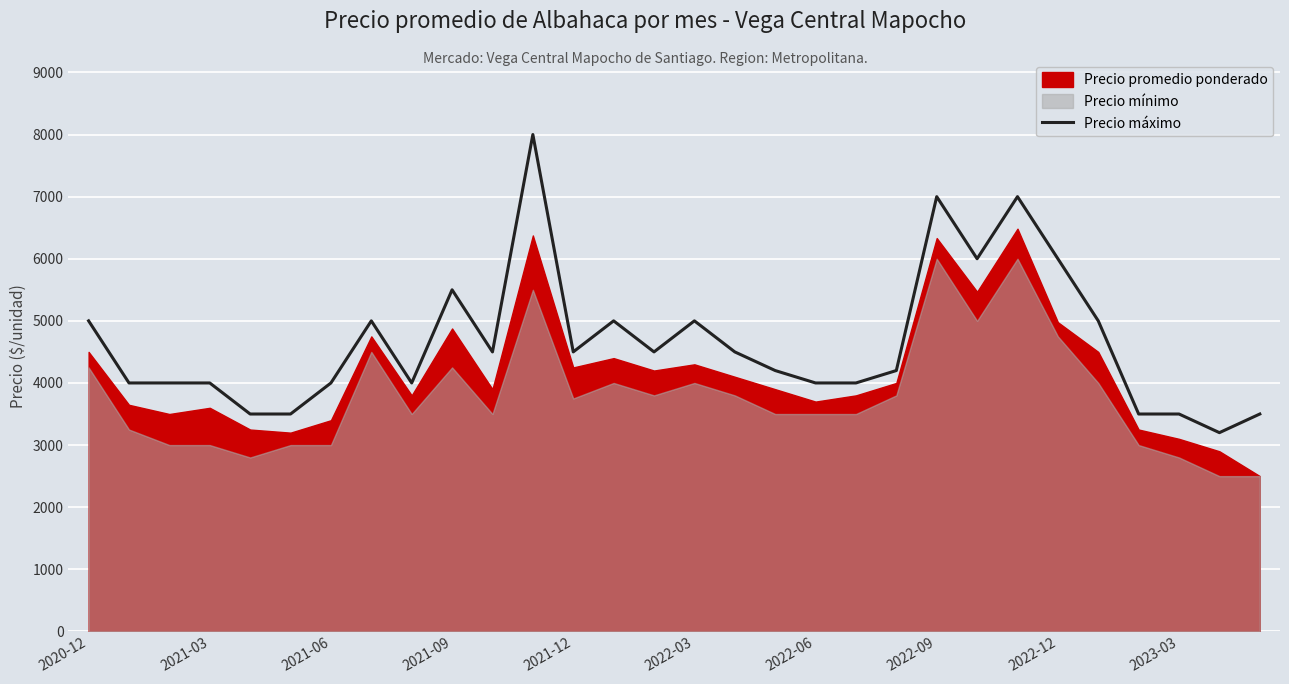

Where is Precio máximo nearest to the value 5600?

2021-09